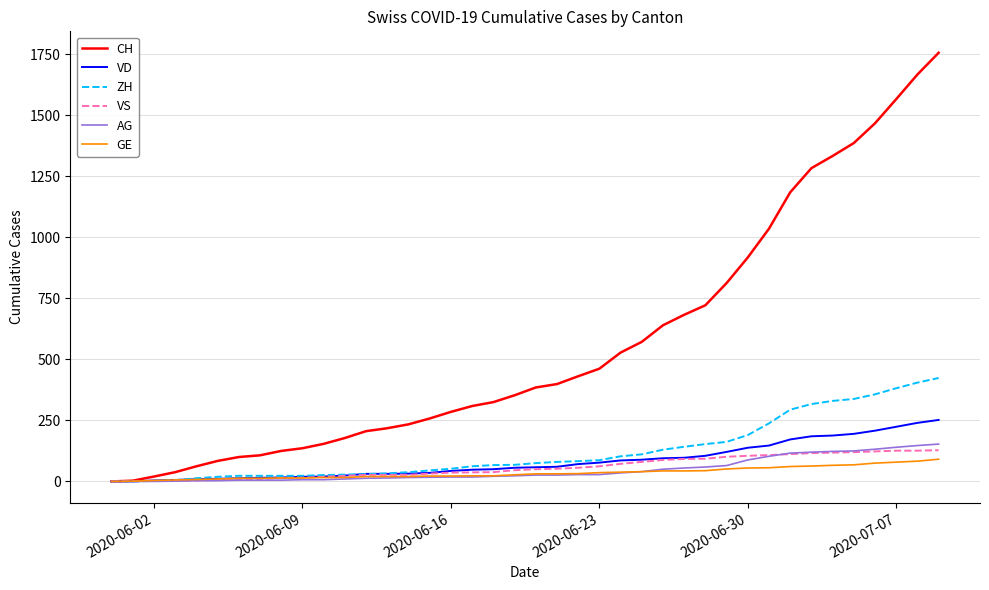

Which series has the largest total across all categories?

CH